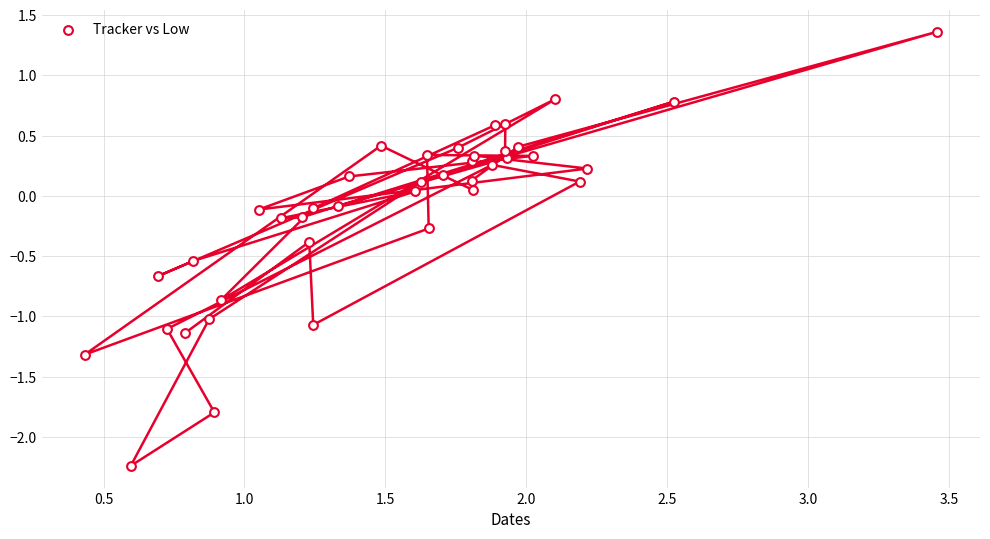

What is the range of Y values (max minus min)?

3.6